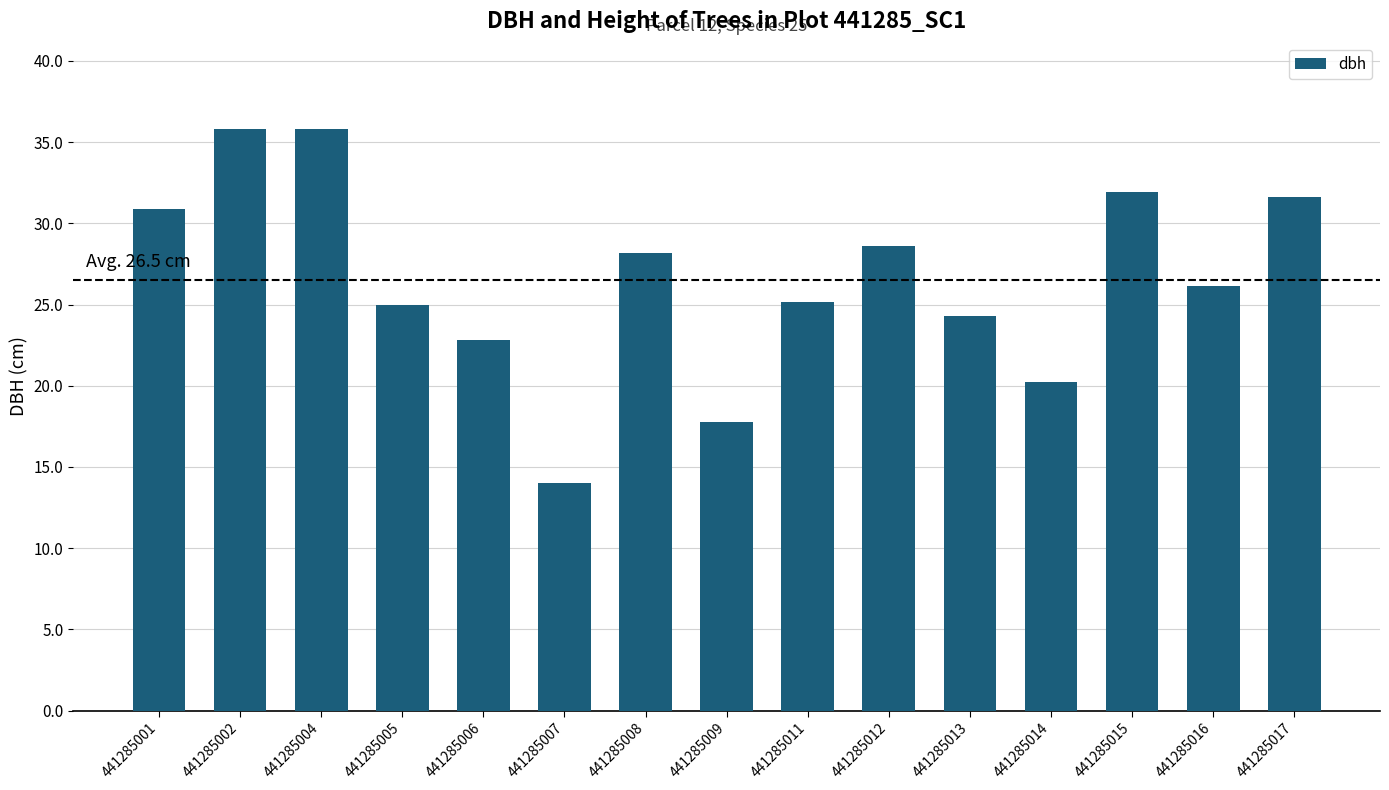

Where is the data nearest to the value 24?

441285013